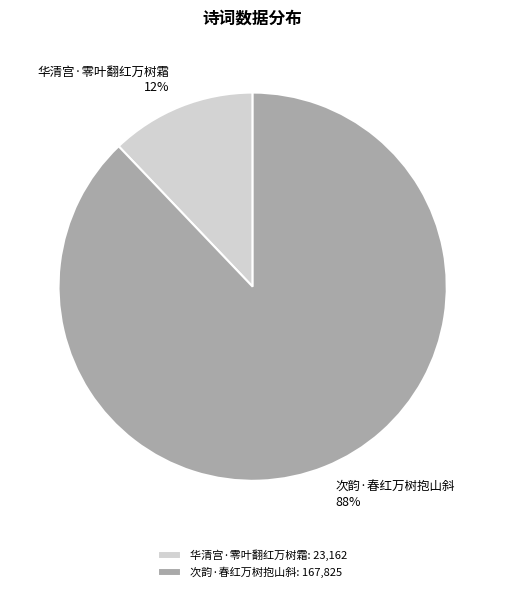

What is the largest slice in the pie chart?

次韵·春红万树抱山斜